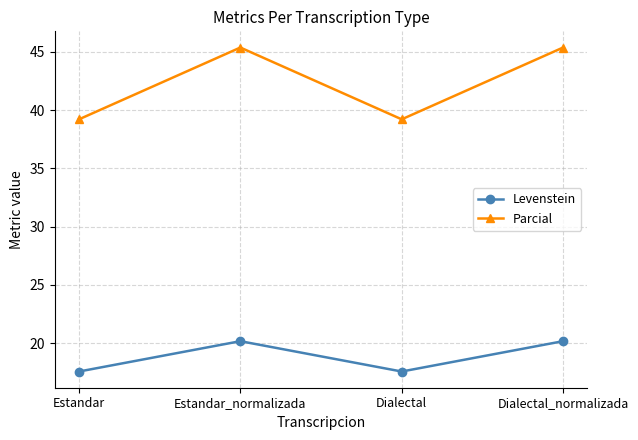

Is it true that Parcial equals 51.1 at Dialectal?

False